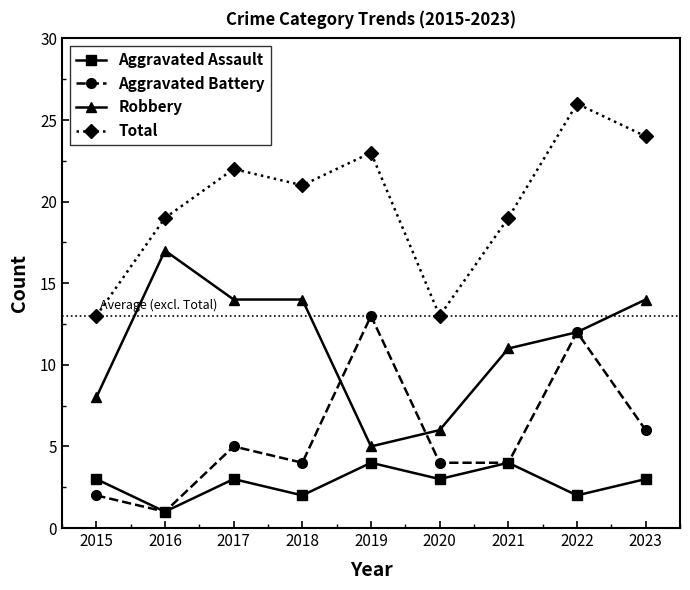

True or false: Total and Aggravated Battery cross at least once.

False